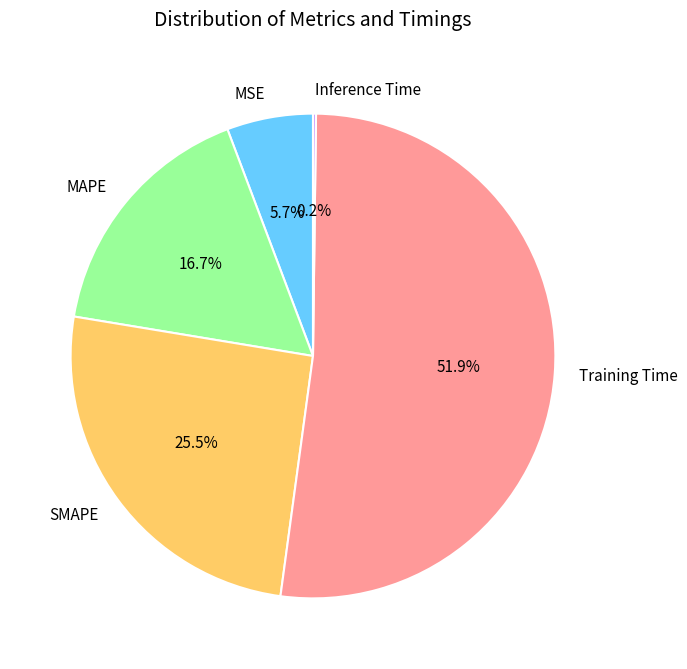

To the nearest percent, what is the combined percentage of Training Time and MAPE?

69%